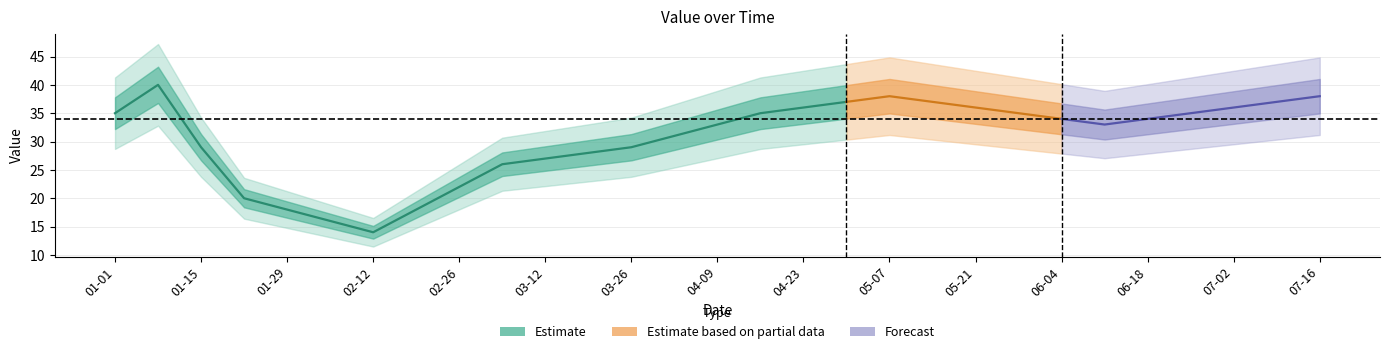

Is it true that the value at 2023-01-01 is 23?

False